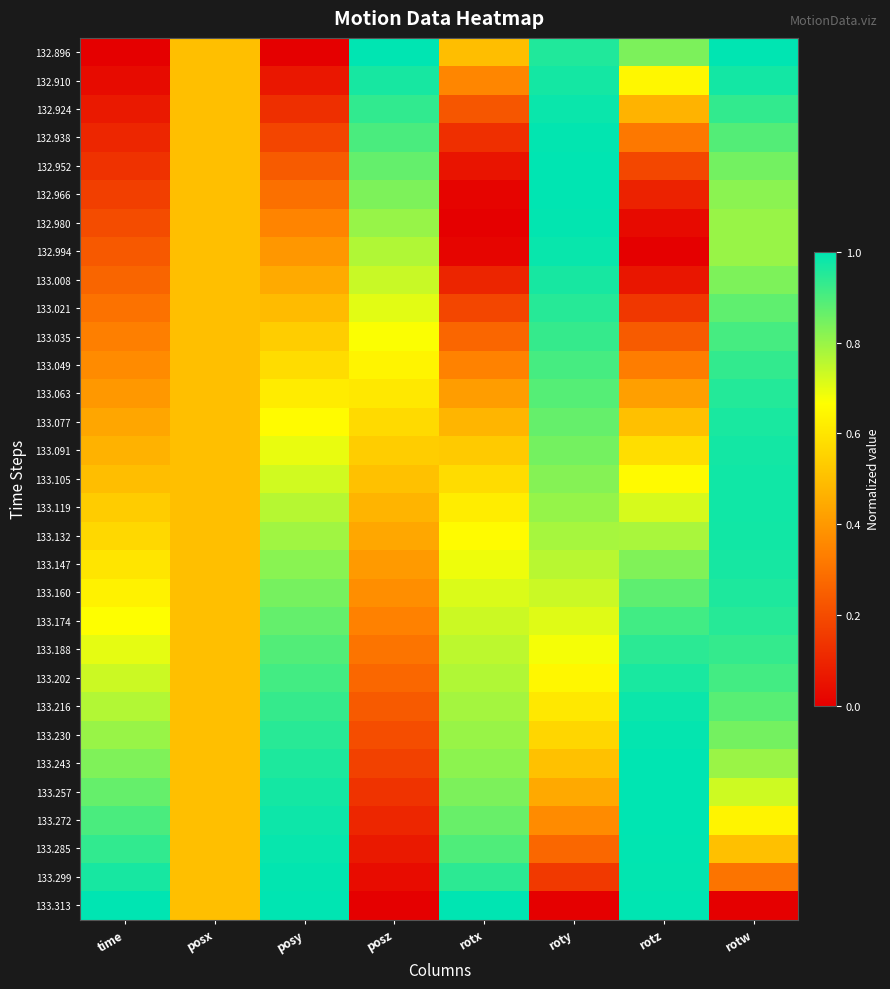

What is the spread (max minus min) of values at rotz?

1.0